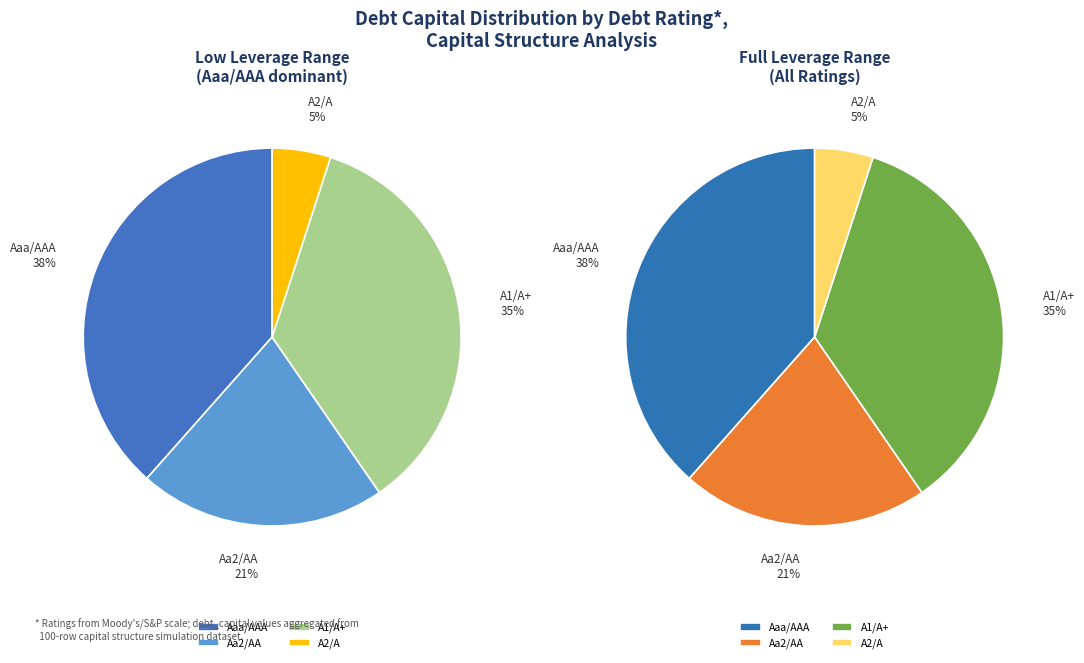

What is the majority slice?

Aaa/AAA